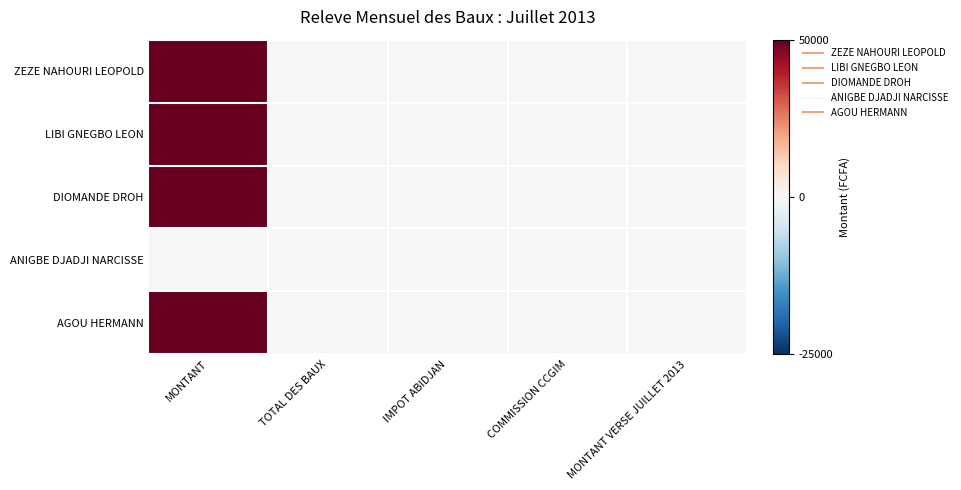

Reading left to right, what are all the values shown in this chart?

ZEZE NAHOURI LEOPOLD: MONTANT=1	TOTAL DES BAUX=0	IMPOT ABIDJAN=0	COMMISSION CCGIM=0	MONTANT VERSE JUILLET 2013=0
LIBI GNEGBO LEON: MONTANT=1	TOTAL DES BAUX=0	IMPOT ABIDJAN=0	COMMISSION CCGIM=0	MONTANT VERSE JUILLET 2013=0
DIOMANDE DROH: MONTANT=1	TOTAL DES BAUX=0	IMPOT ABIDJAN=0	COMMISSION CCGIM=0	MONTANT VERSE JUILLET 2013=0
ANIGBE DJADJI NARCISSE: MONTANT=0	TOTAL DES BAUX=0	IMPOT ABIDJAN=0	COMMISSION CCGIM=0	MONTANT VERSE JUILLET 2013=0
AGOU HERMANN: MONTANT=1	TOTAL DES BAUX=0	IMPOT ABIDJAN=0	COMMISSION CCGIM=0	MONTANT VERSE JUILLET 2013=0